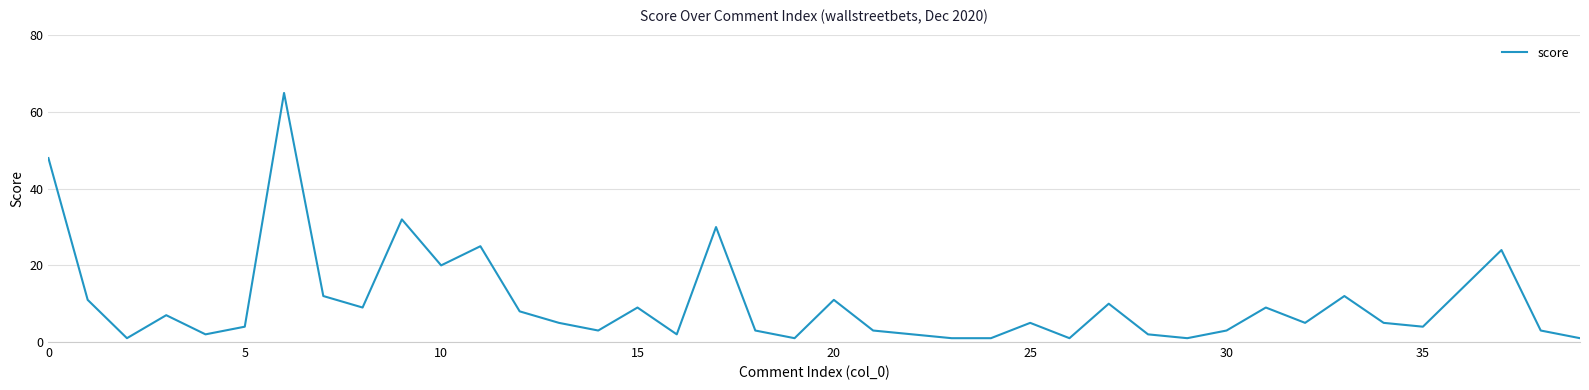

How many categories are shown in the chart?

40